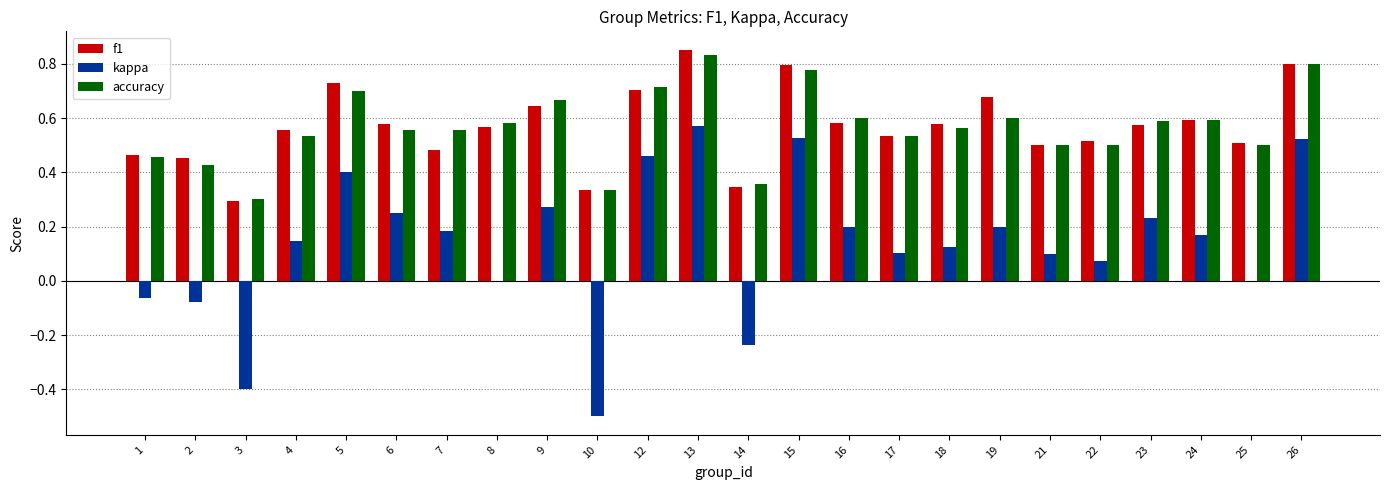

At which label does accuracy reach its peak?

13